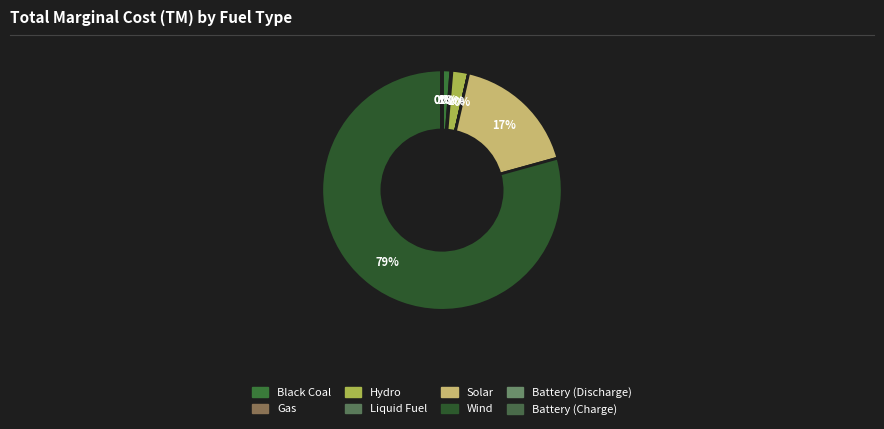

Which slice is the largest?

Wind